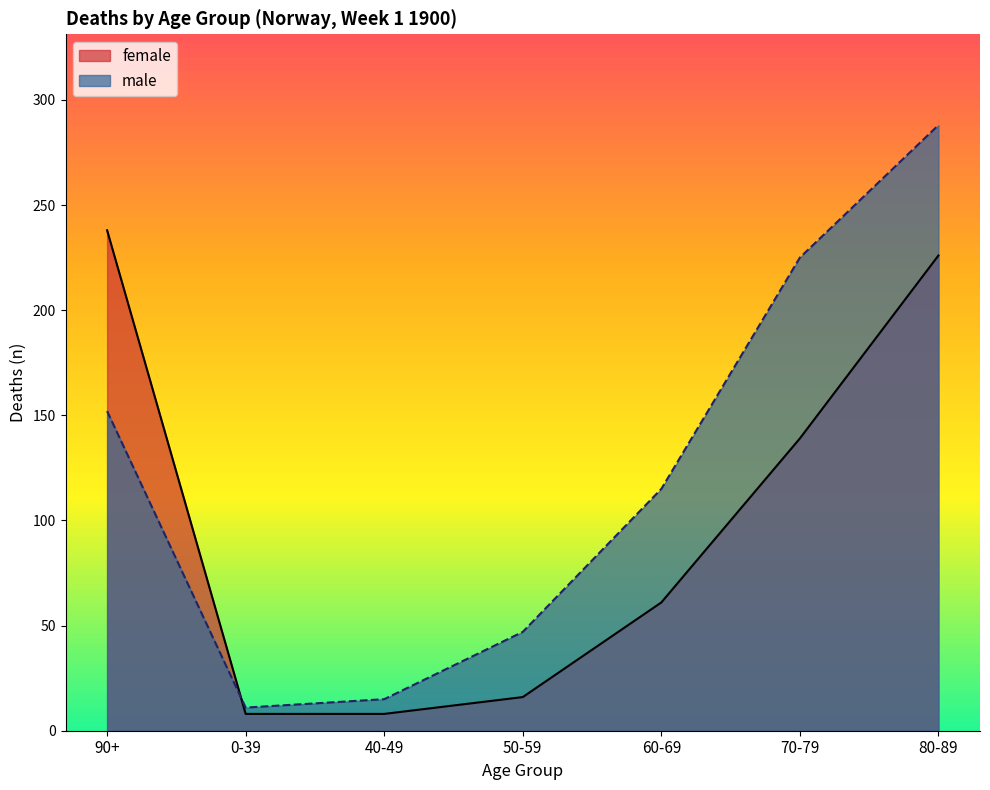

Reading left to right, transcribe all the data shown in this chart.

female: 90+=238	0-39=8	40-49=8	50-59=16	60-69=61	70-79=139	80-89=226
male: 90+=152	0-39=11	40-49=15	50-59=47	60-69=115	70-79=225	80-89=288